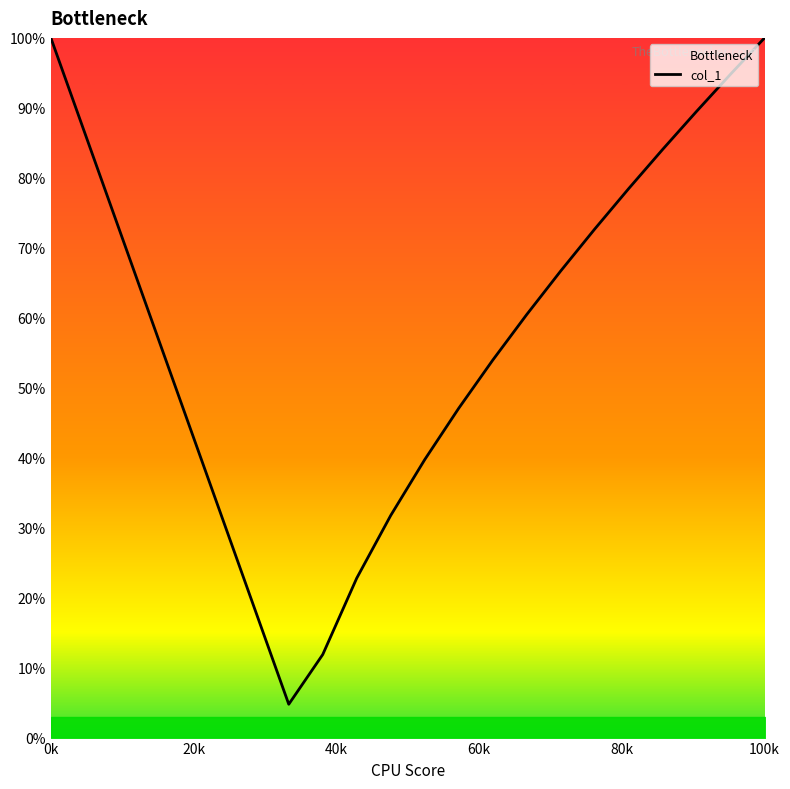

Does the chart display data point markers on the line(s)?

No